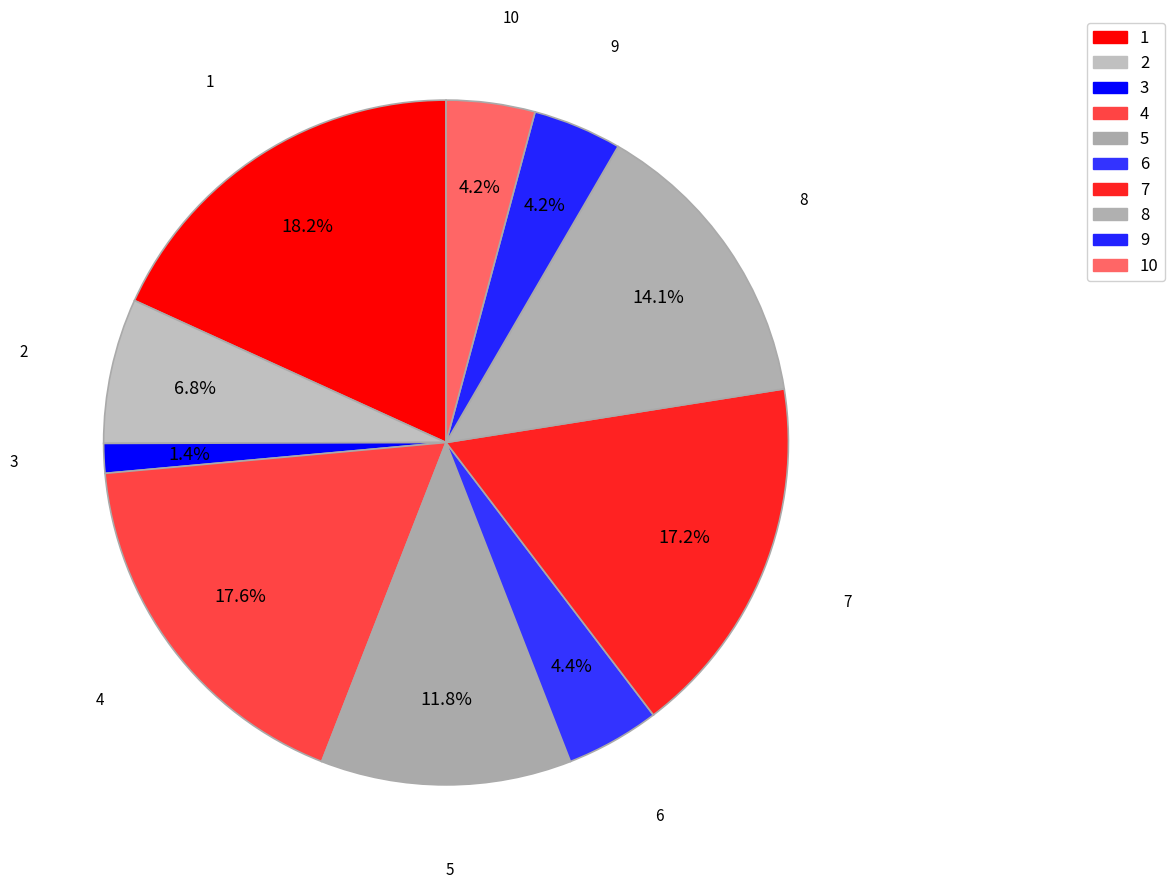

Is it true that 6 is 17% of the pie?

False